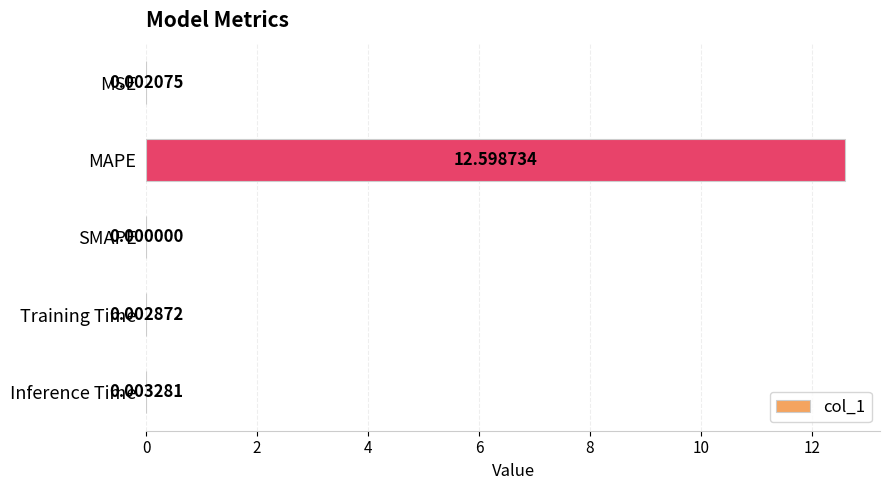

What is the change in value from MAPE to Training Time?

-12.6